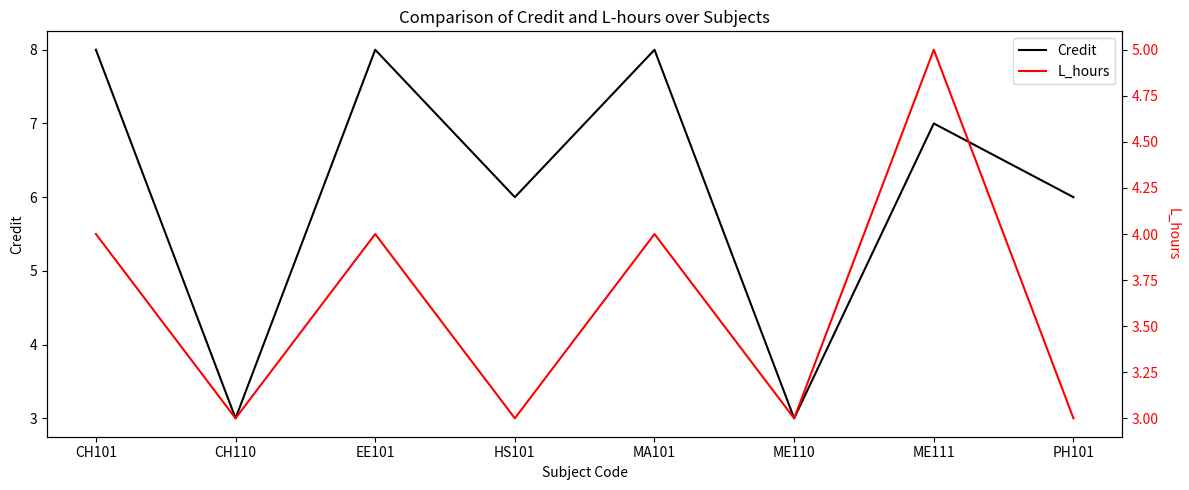

What is the total value across all series at CH110?

6